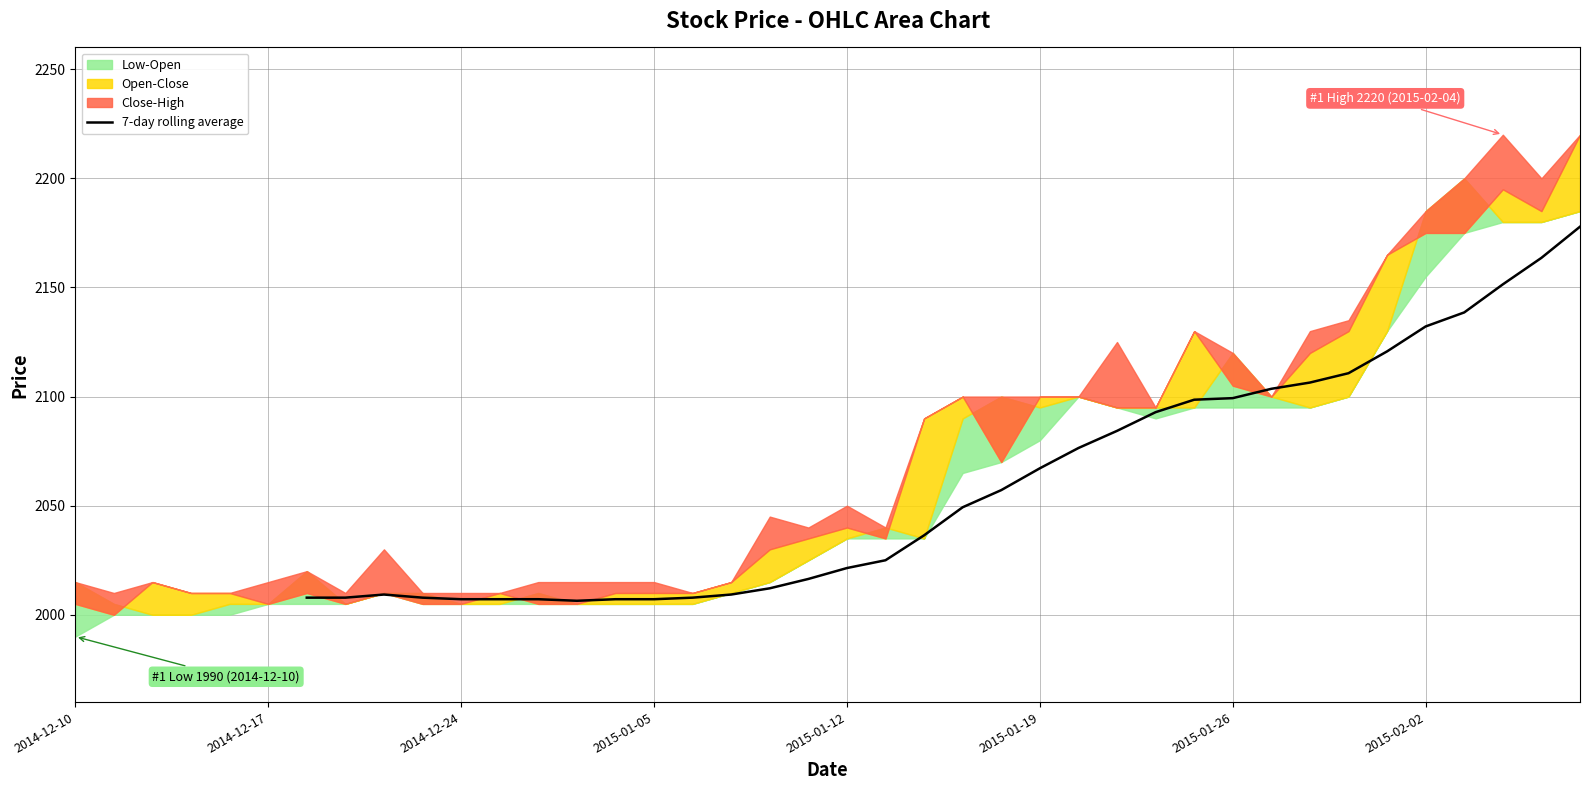

What is the highest value of the 7-day rolling average series?

2177.9